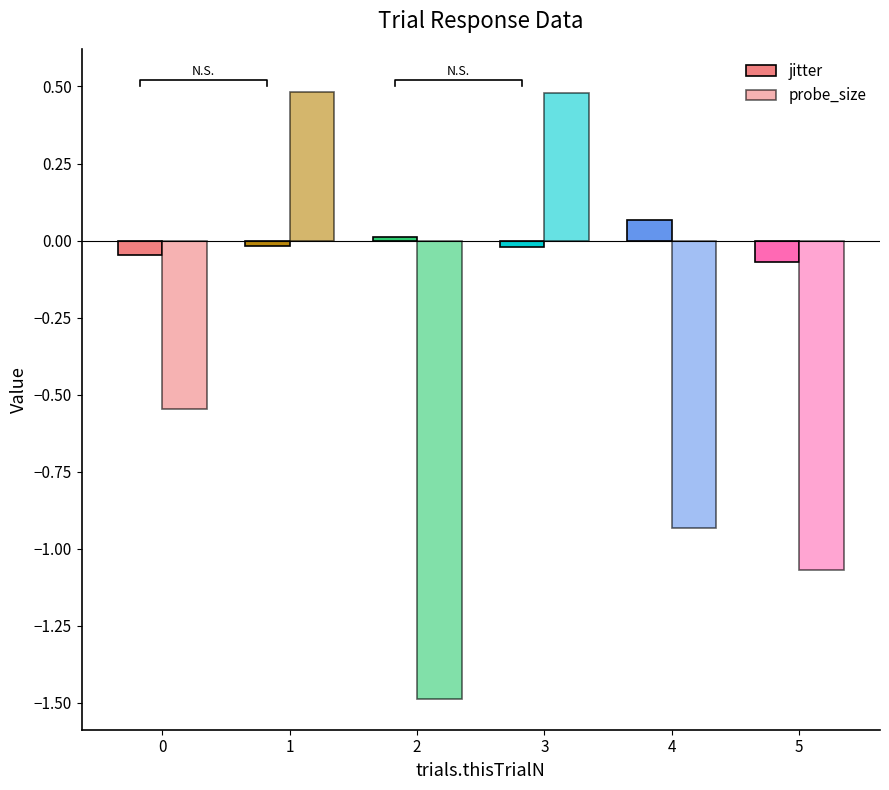

Between 1 and 2, which is larger?

2